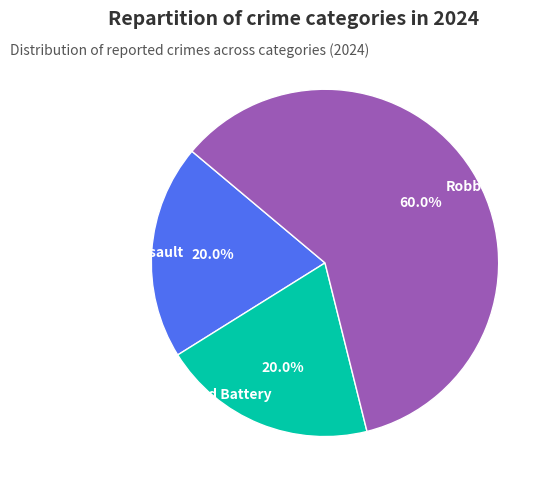

Is the sum of Aggravated Assault and Robbery greater than half?

Yes